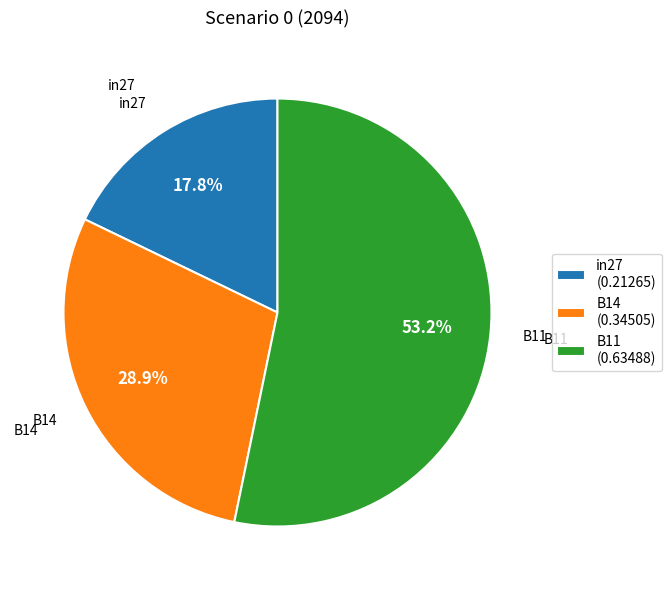

To the nearest percent, what is the average slice percentage?

33%